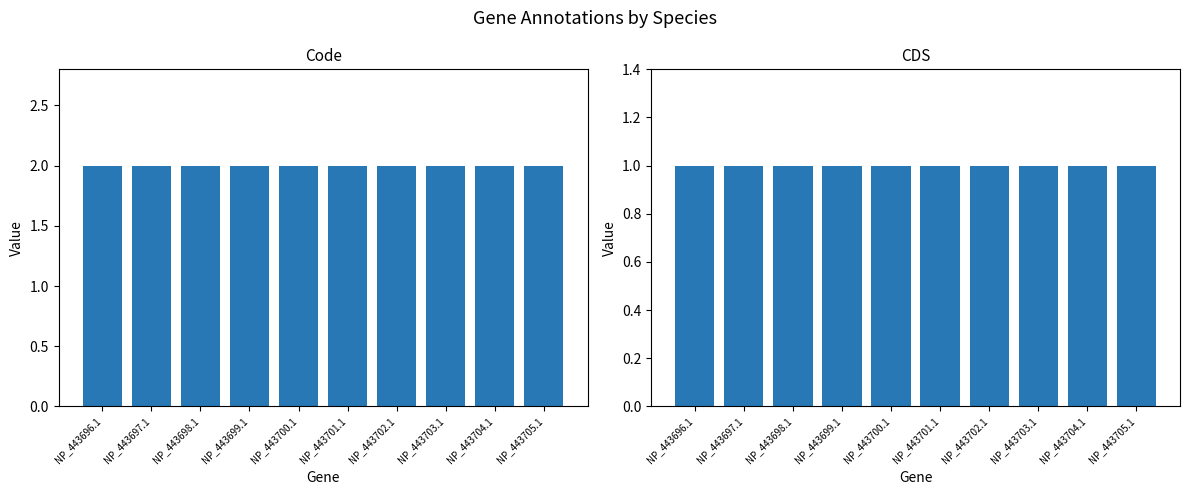

Which series has the largest total across all categories?

Code